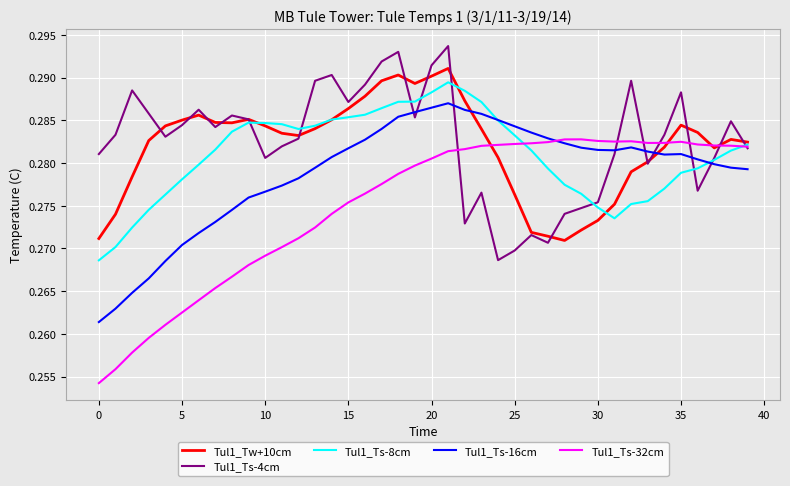

Which series has the widest spread of values?

Tul1_Ts-32cm